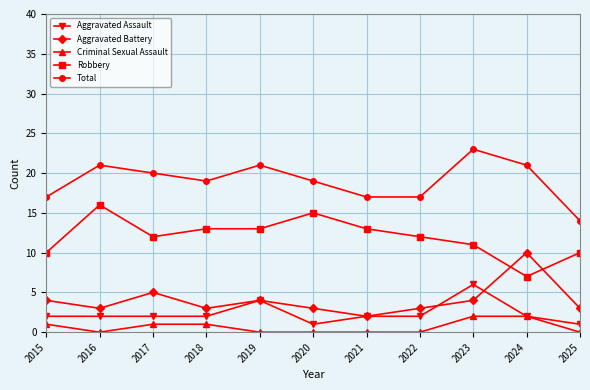

The value of Robbery at 2022 is 12. True or false?

True